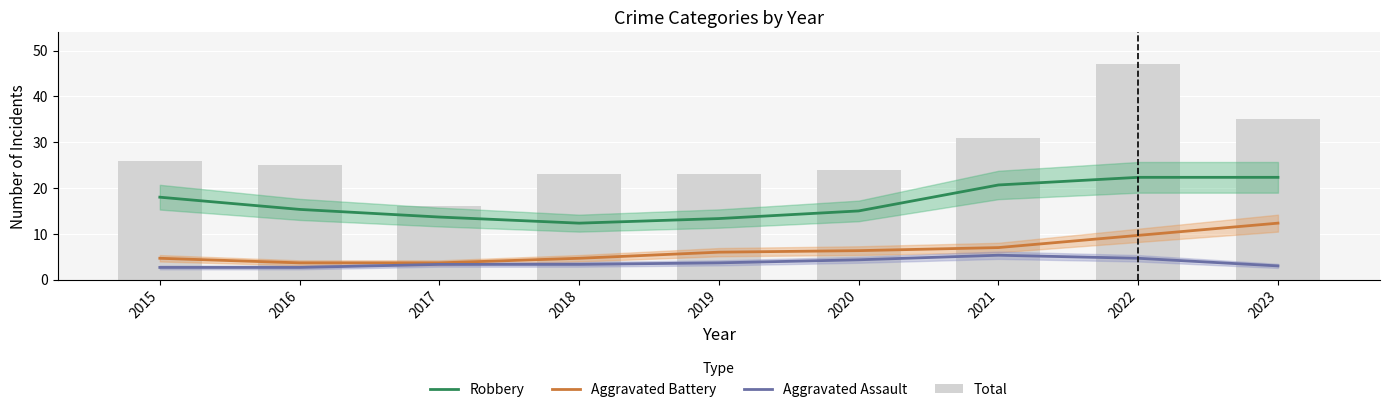

What is the difference between the second highest and minimum values in the Robbery series?

10.0